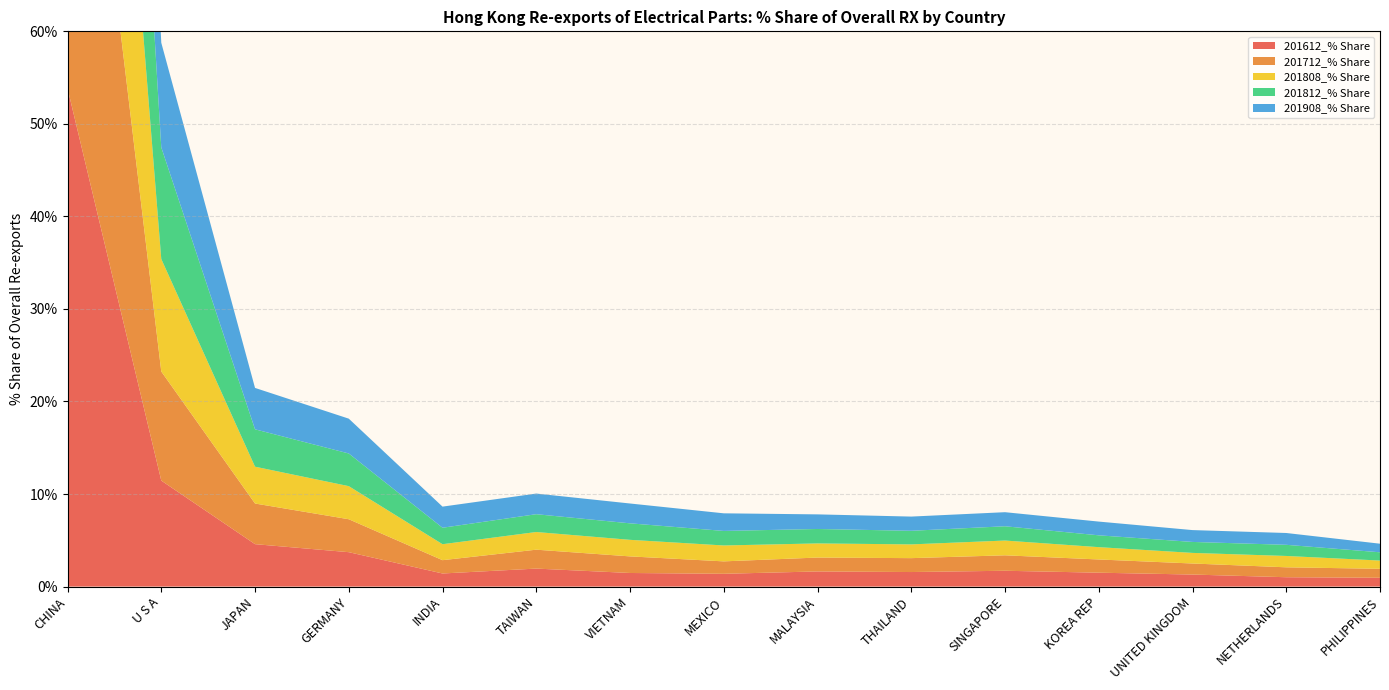

Reading left to right, extract all data points from this chart.

201612_% Share: 53.8	11.5	4.6	3.7	1.4	1.9	1.5	1.4	1.6	1.6	1.7	1.5	1.3	1.0	1.0
201712_% Share: 53.9	11.8	4.4	3.6	1.4	2.0	1.8	1.3	1.5	1.5	1.7	1.4	1.2	1.1	1.0
201808_% Share: 53.9	12.2	4.0	3.6	1.7	1.9	1.8	1.7	1.5	1.5	1.6	1.3	1.1	1.2	0.9
201812_% Share: 54.2	12.1	4.0	3.5	1.8	1.9	1.8	1.6	1.6	1.5	1.5	1.3	1.2	1.2	0.9
201908_% Share: 51.5	11.3	4.5	3.8	2.3	2.2	2.1	1.9	1.6	1.5	1.5	1.5	1.3	1.3	0.9